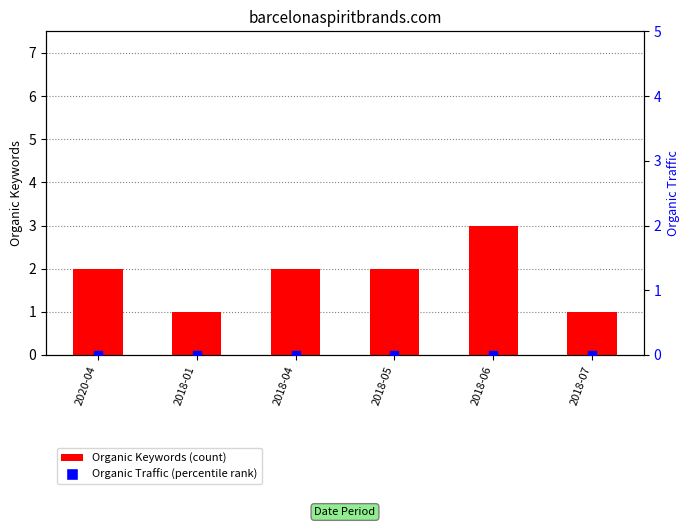

At which category is the sum across all series the highest?

2018-06